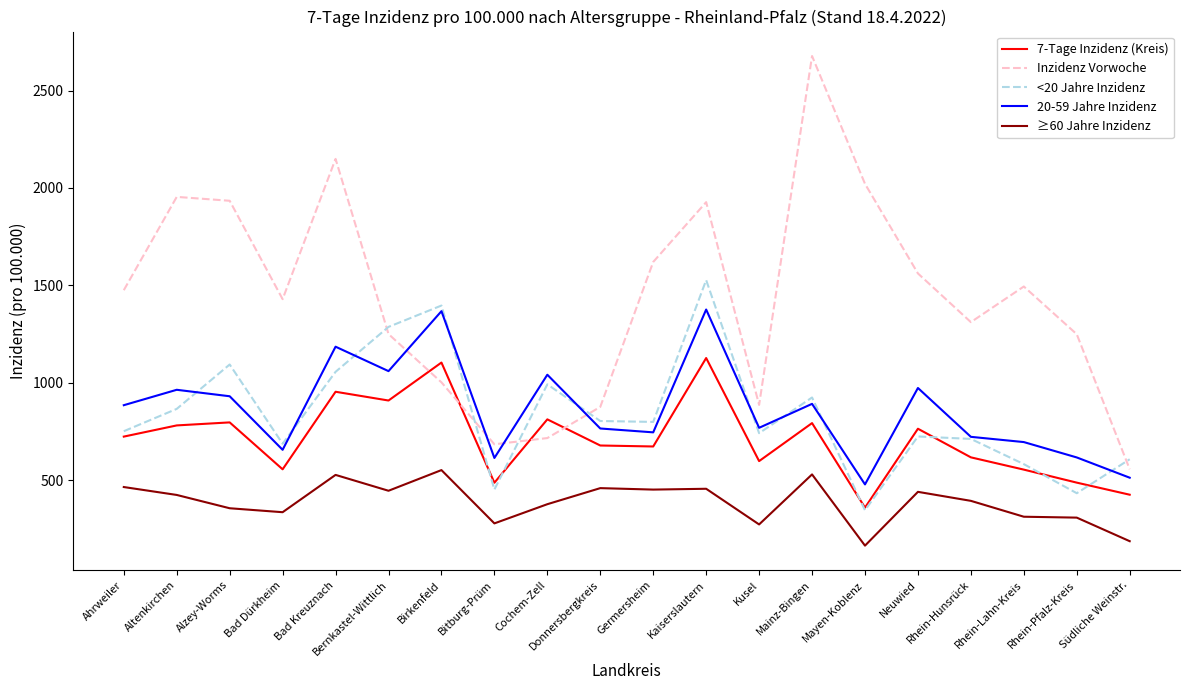

What is the greatest value displayed?

2677.0